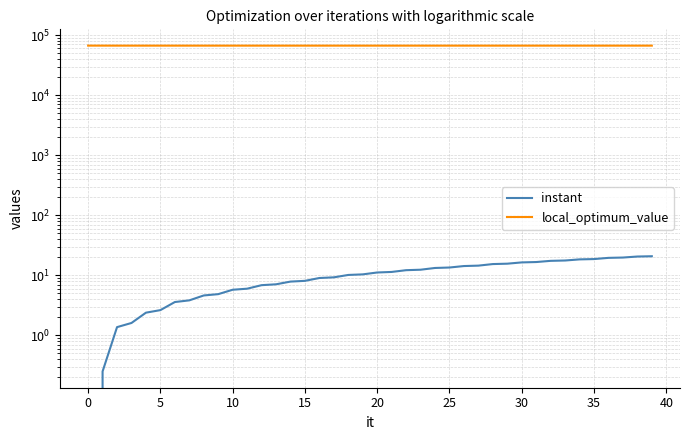

What is the sum of all instant values?

424.7